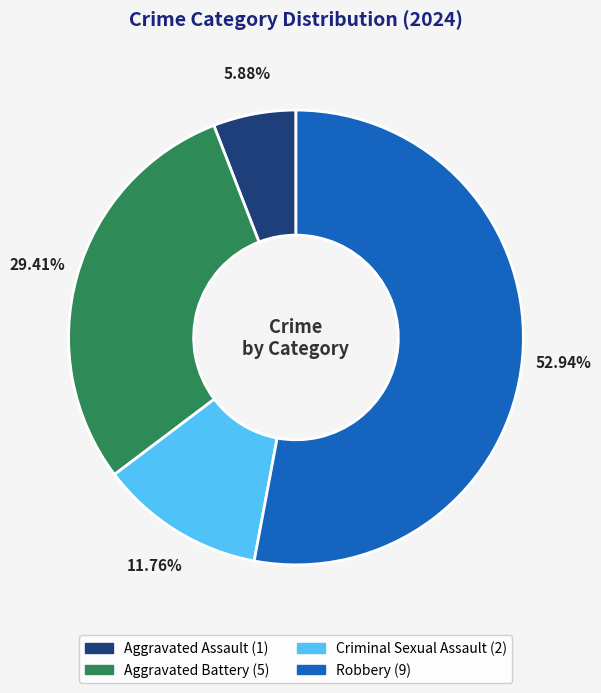

Rank the categories by value from highest to lowest.

Robbery, Aggravated Battery, Criminal Sexual Assault, Aggravated Assault